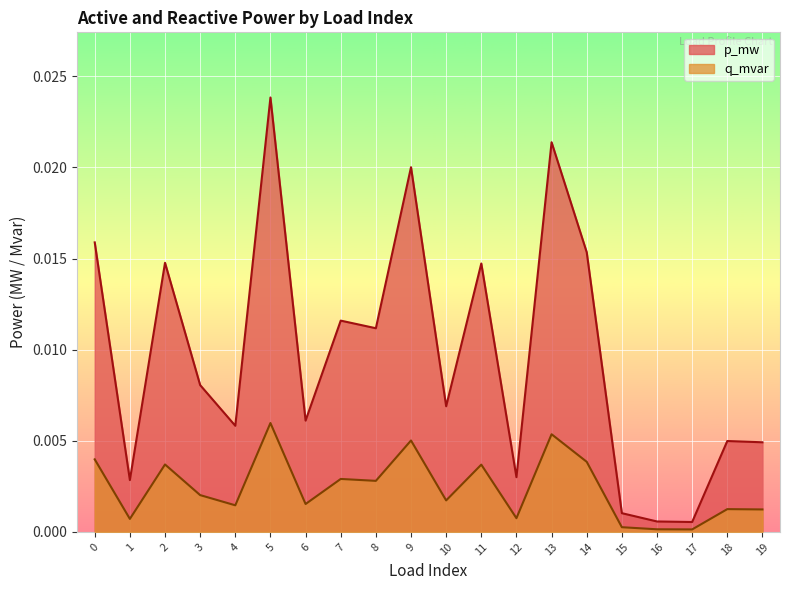

Rank the series at 3 from lowest to highest value.

q_mvar, p_mw